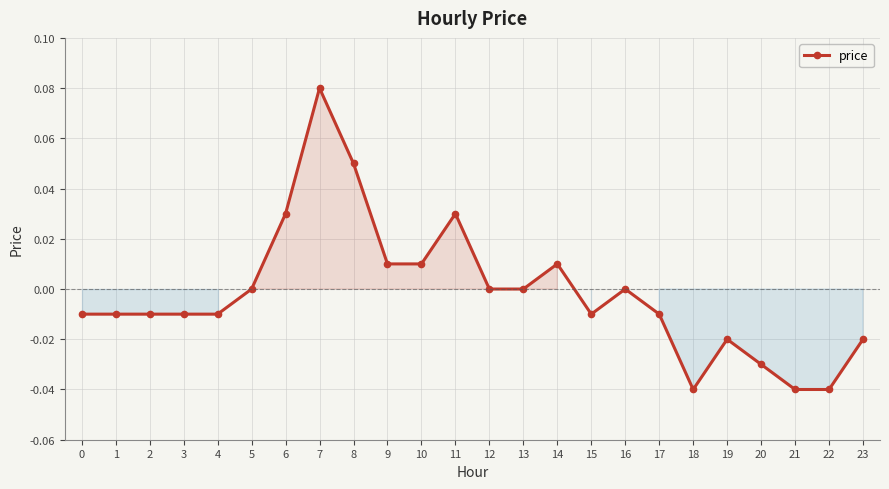

Between 14 and 11, which is larger?

11